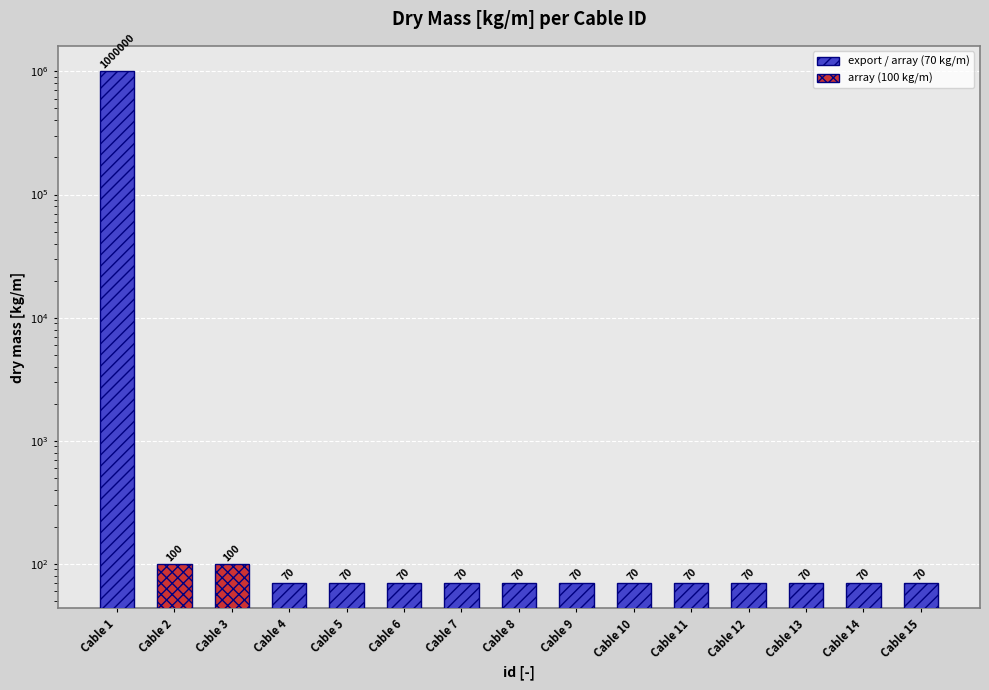

List the labels in order of value, largest first.

Cable 1, Cable 2, Cable 3, Cable 4, Cable 5, Cable 6, Cable 7, Cable 8, Cable 9, Cable 10, Cable 11, Cable 12, Cable 13, Cable 14, Cable 15